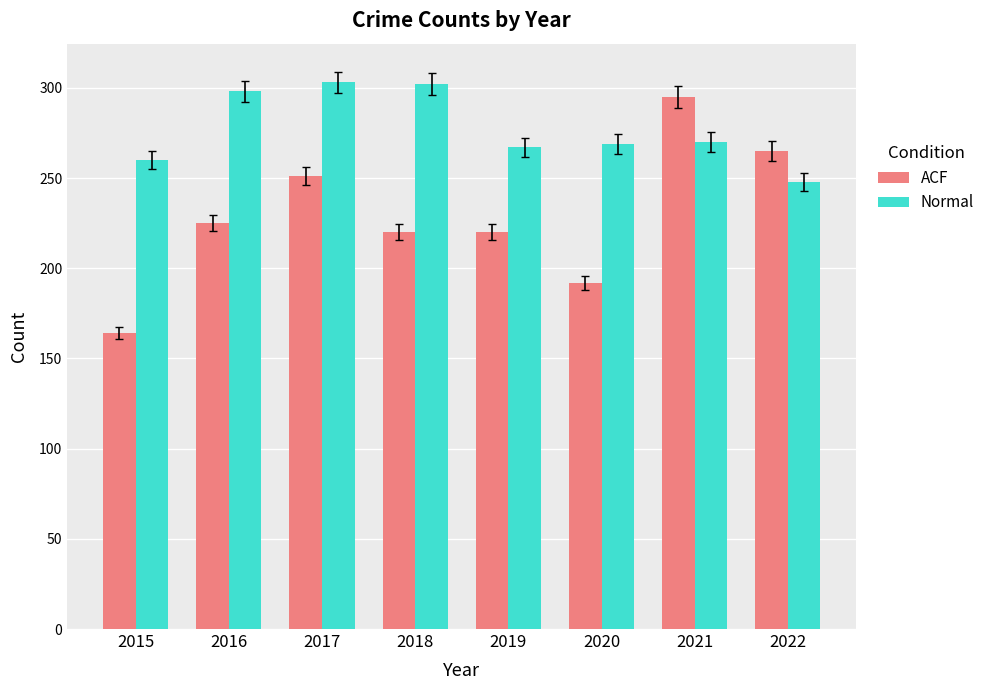

How many series are shown in this chart?

2